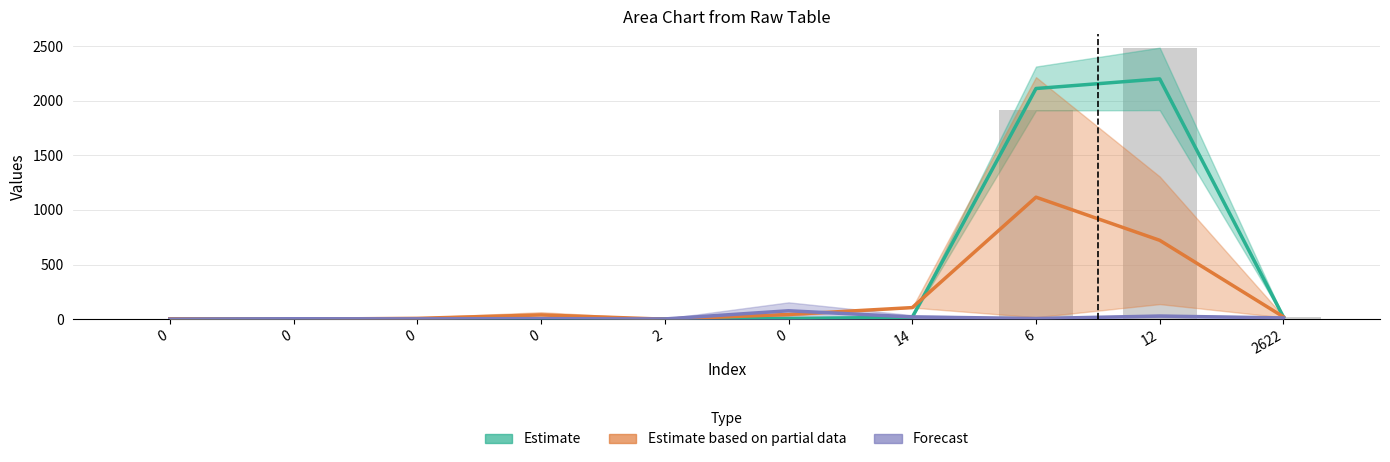

Is it true that the value at 6 is 1911?

True